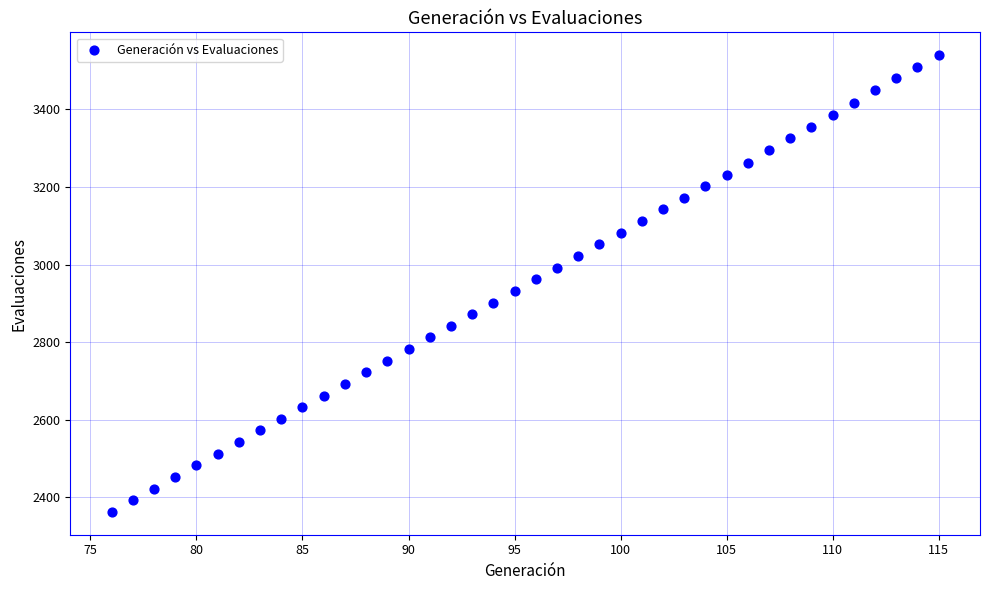

What is the range of Y values (max minus min)?

1178